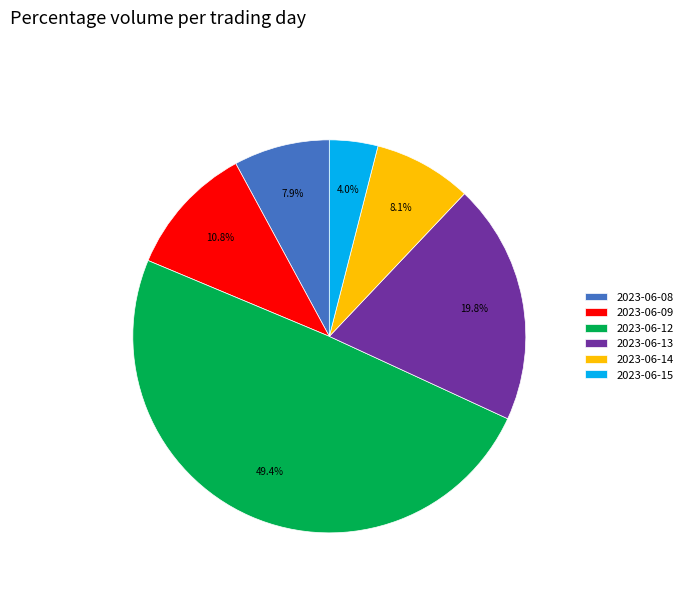

What percentage do 2023-06-15 and 2023-06-14 together represent?

12.1%